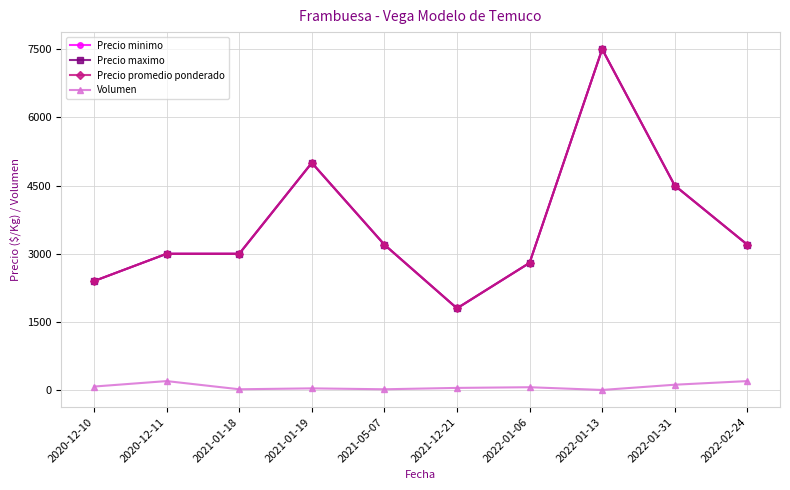

Does the chart have visible grid lines?

Yes